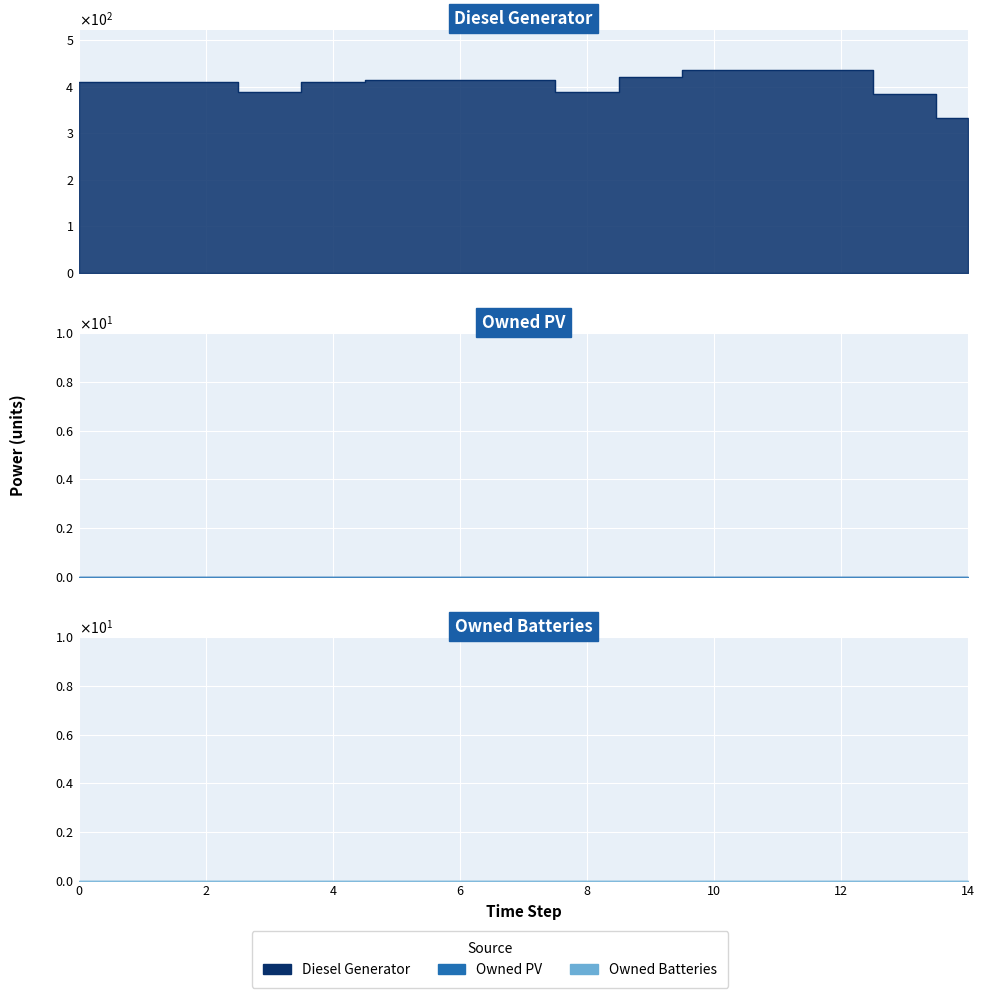

How many distinct data groups are displayed?

3